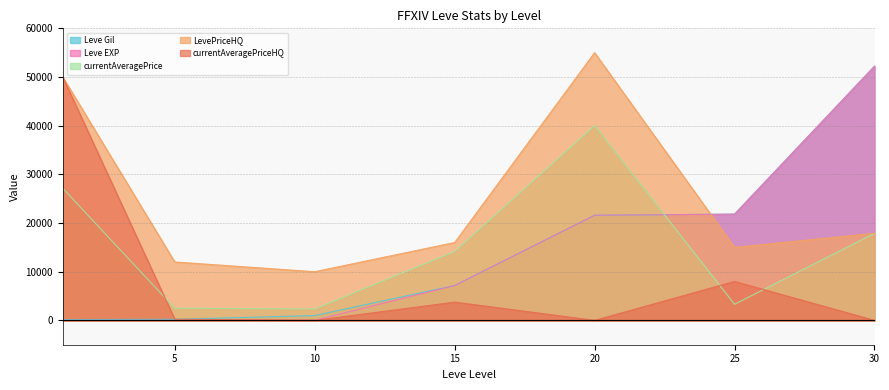

The value of Leve EXP at 15 is 7170. True or false?

True